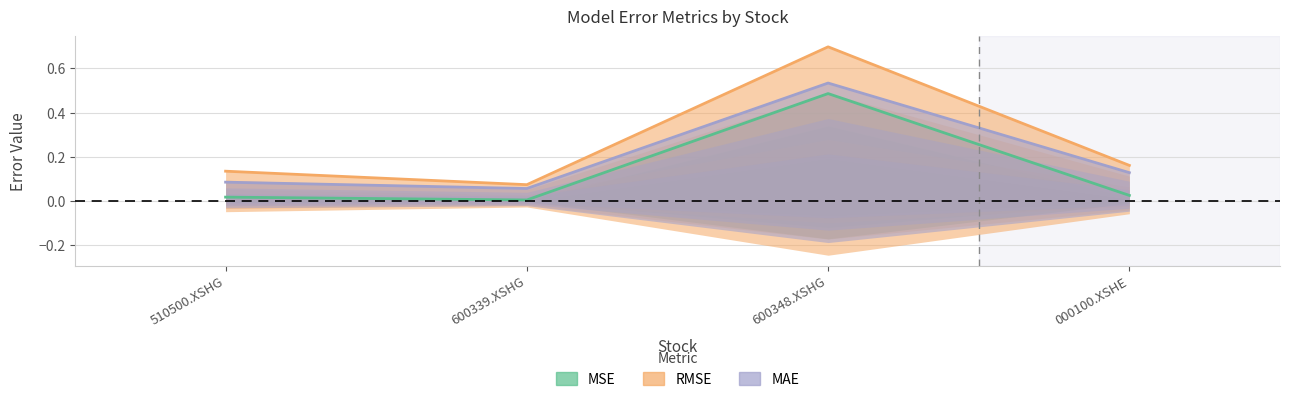

At which category is the sum across all series the highest?

600348.XSHG